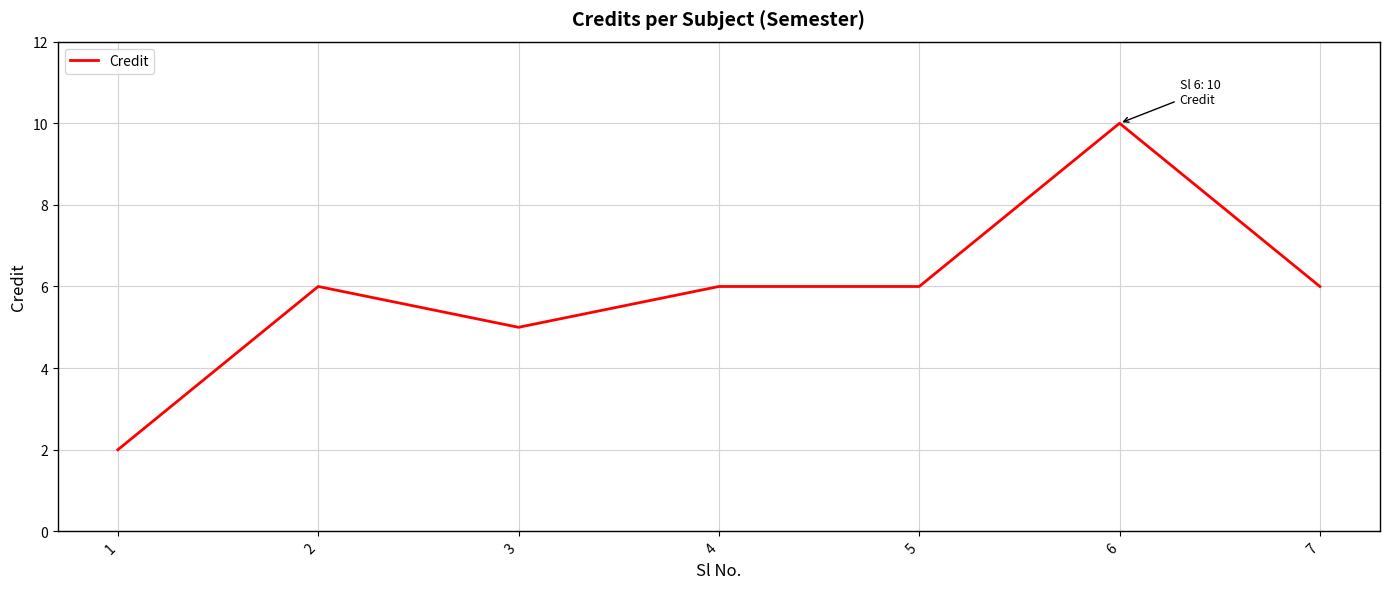

Which label corresponds to the largest value in the chart?

6